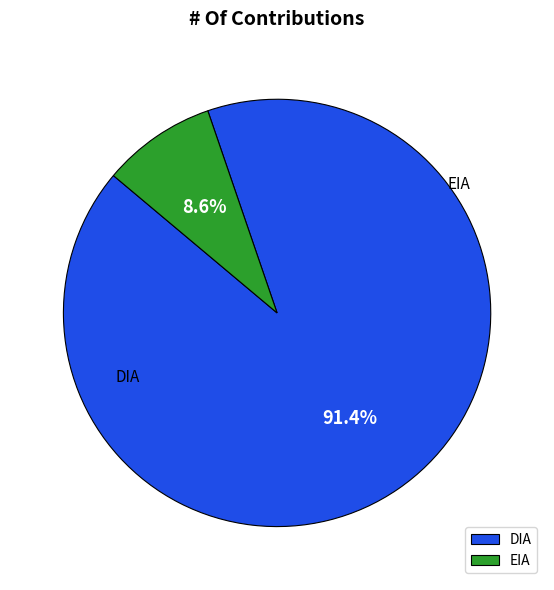

Combined, what portion of the pie is DIA and EIA?

100.0%